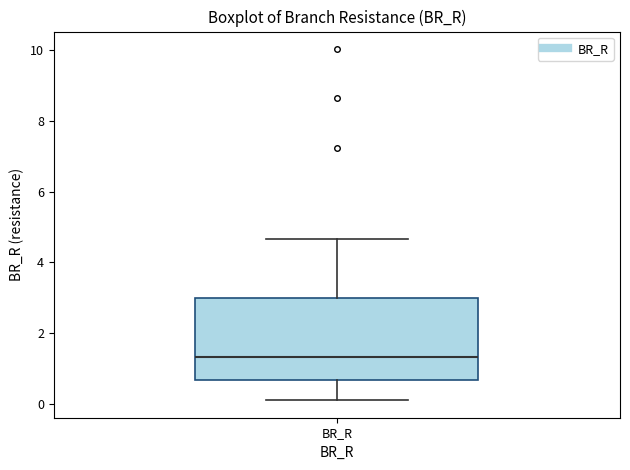

Read this box plot against the y-axis: the position of the median line, the range covered by the box, and the ends of both whiskers. The values are not printed on the chart, so give them approximately, as read against the axis.

median 1.4, box 0.6 to 3.0, whiskers 0.2 to 4.6